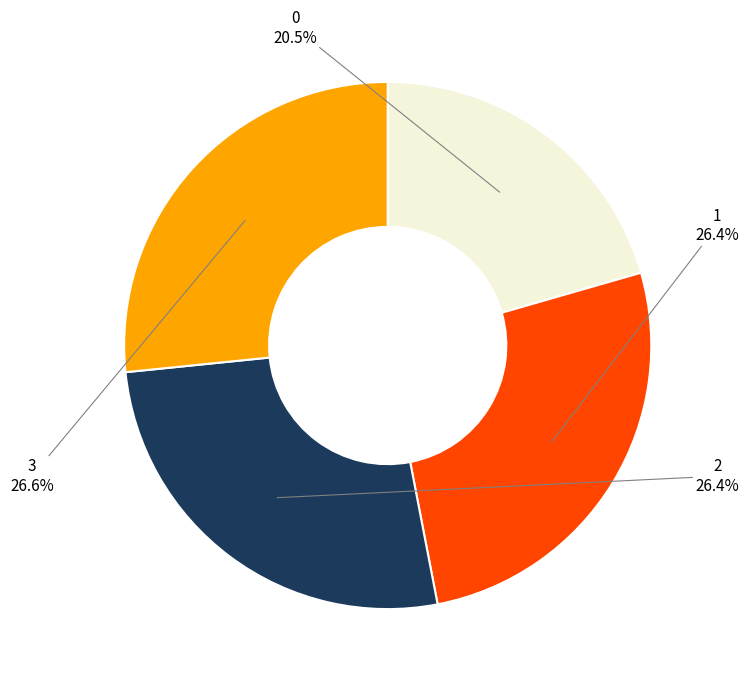

What percentage is NOT represented by 3?

73.4%